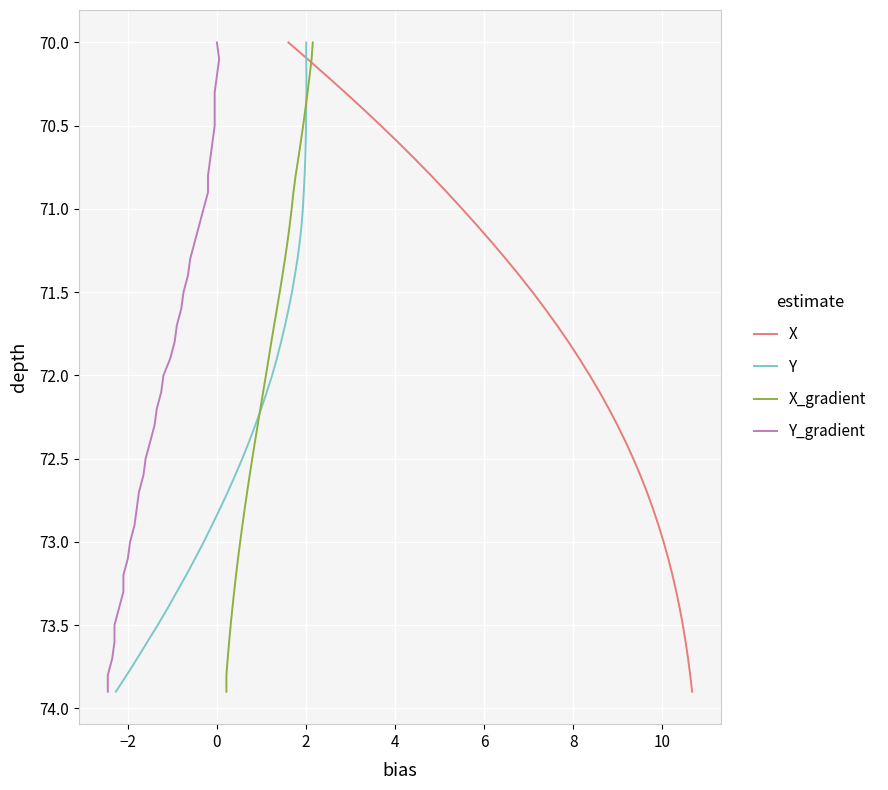

What is the minimum value for X?

70.0